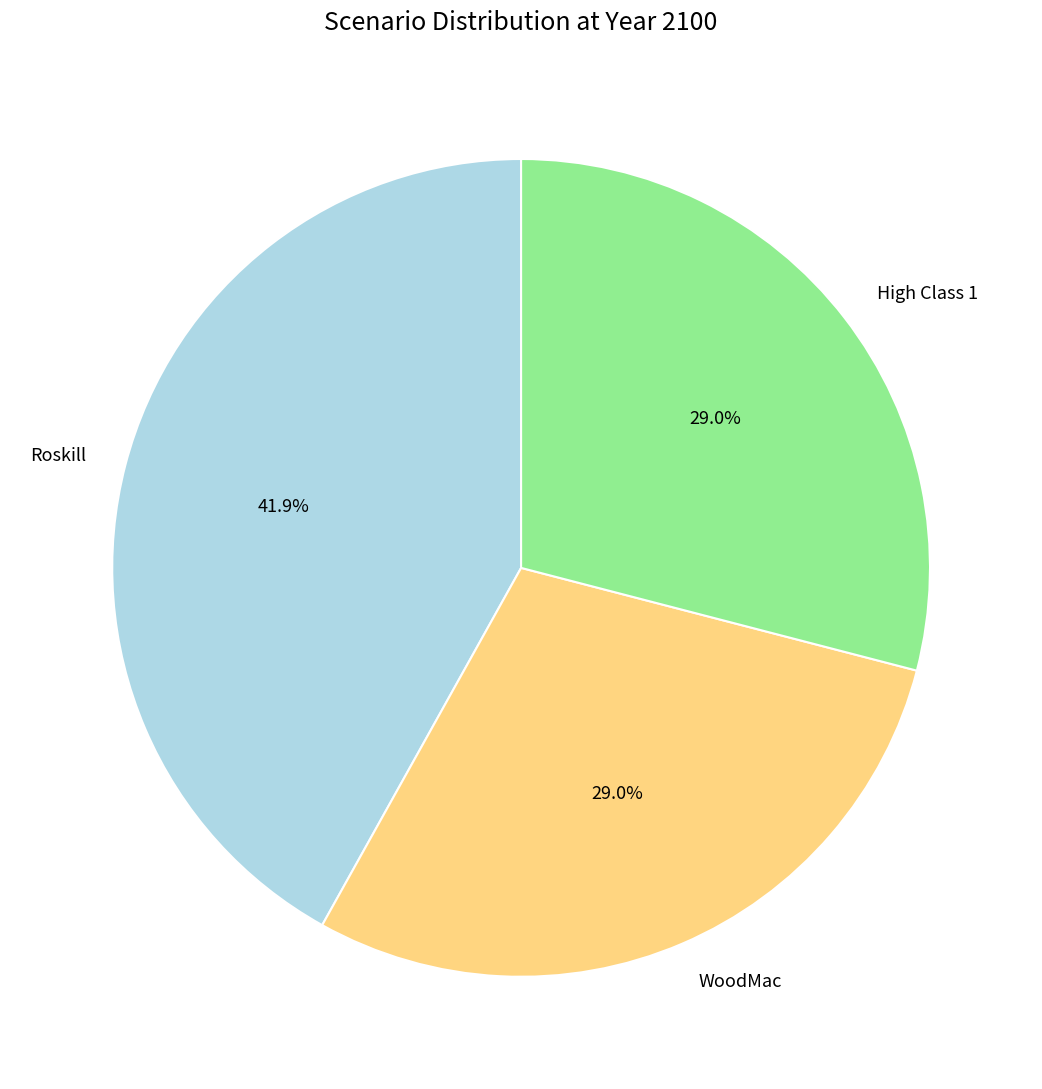

To the nearest percent, what percentage of the pie is High Class 1?

29%